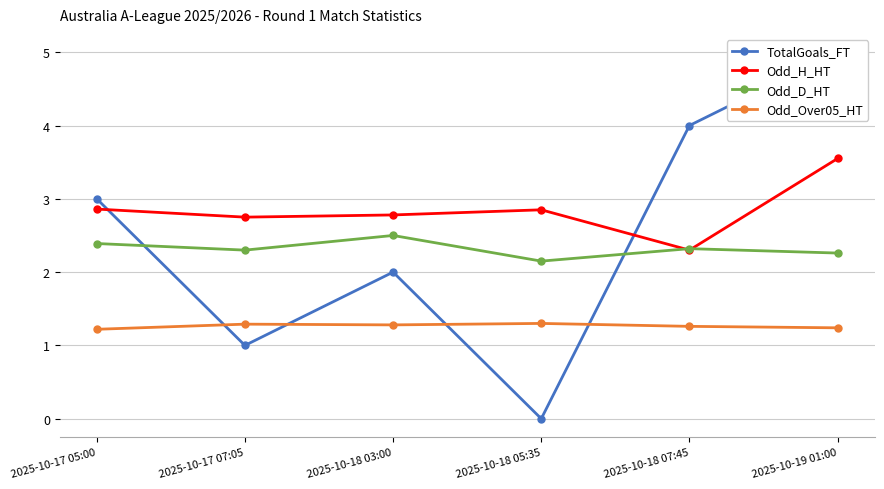

How many Odd_H_HT values are between 2 and 3?

5